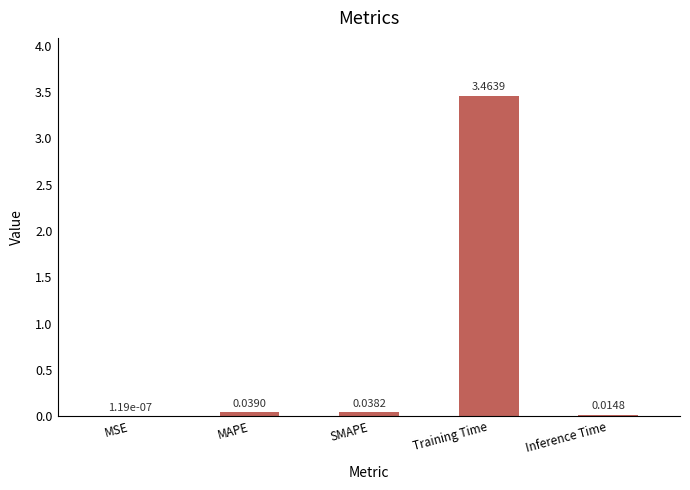

At which category does the chart reach its peak across all series?

Training Time